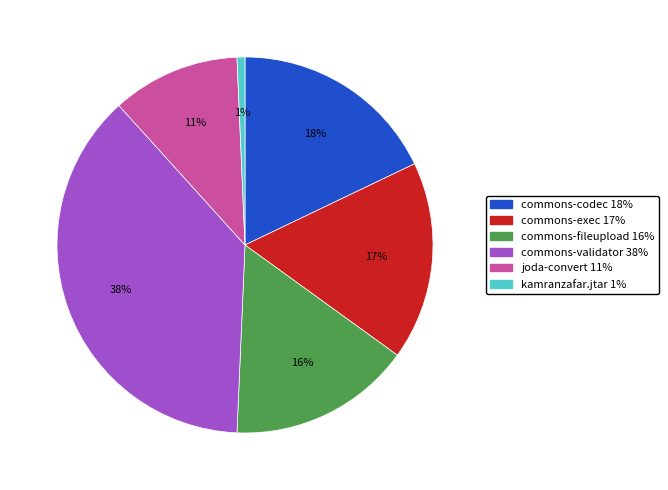

Is there a majority slice in this chart?

No